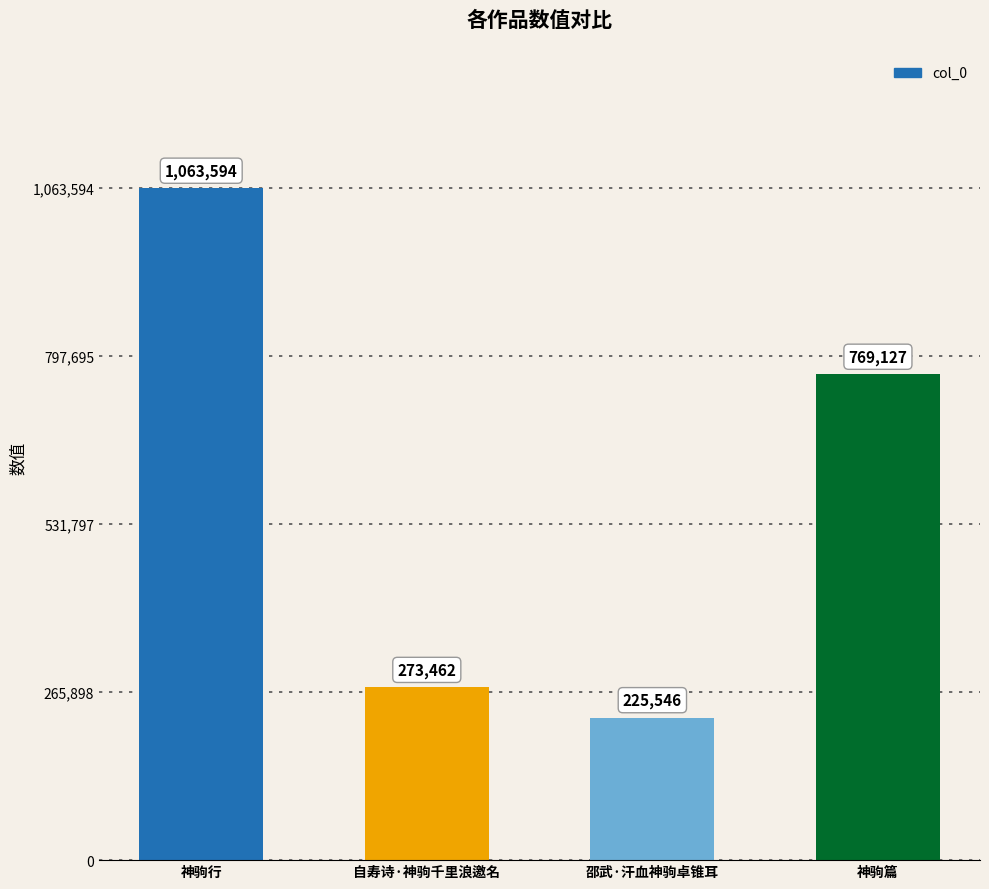

What is the ratio of the value at 邵武·汗血神驹卓锥耳 to the value at 神驹行?

0.2